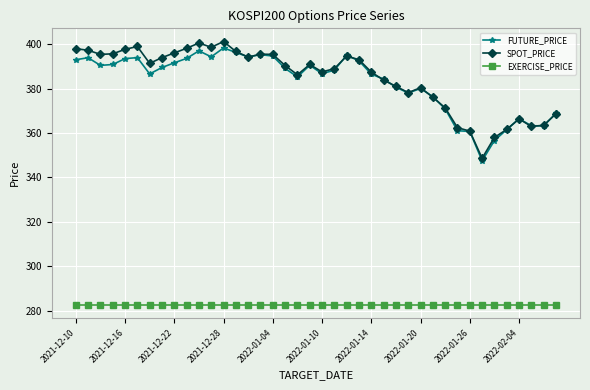

True or false: EXERCISE_PRICE and SPOT_PRICE cross at least once.

False